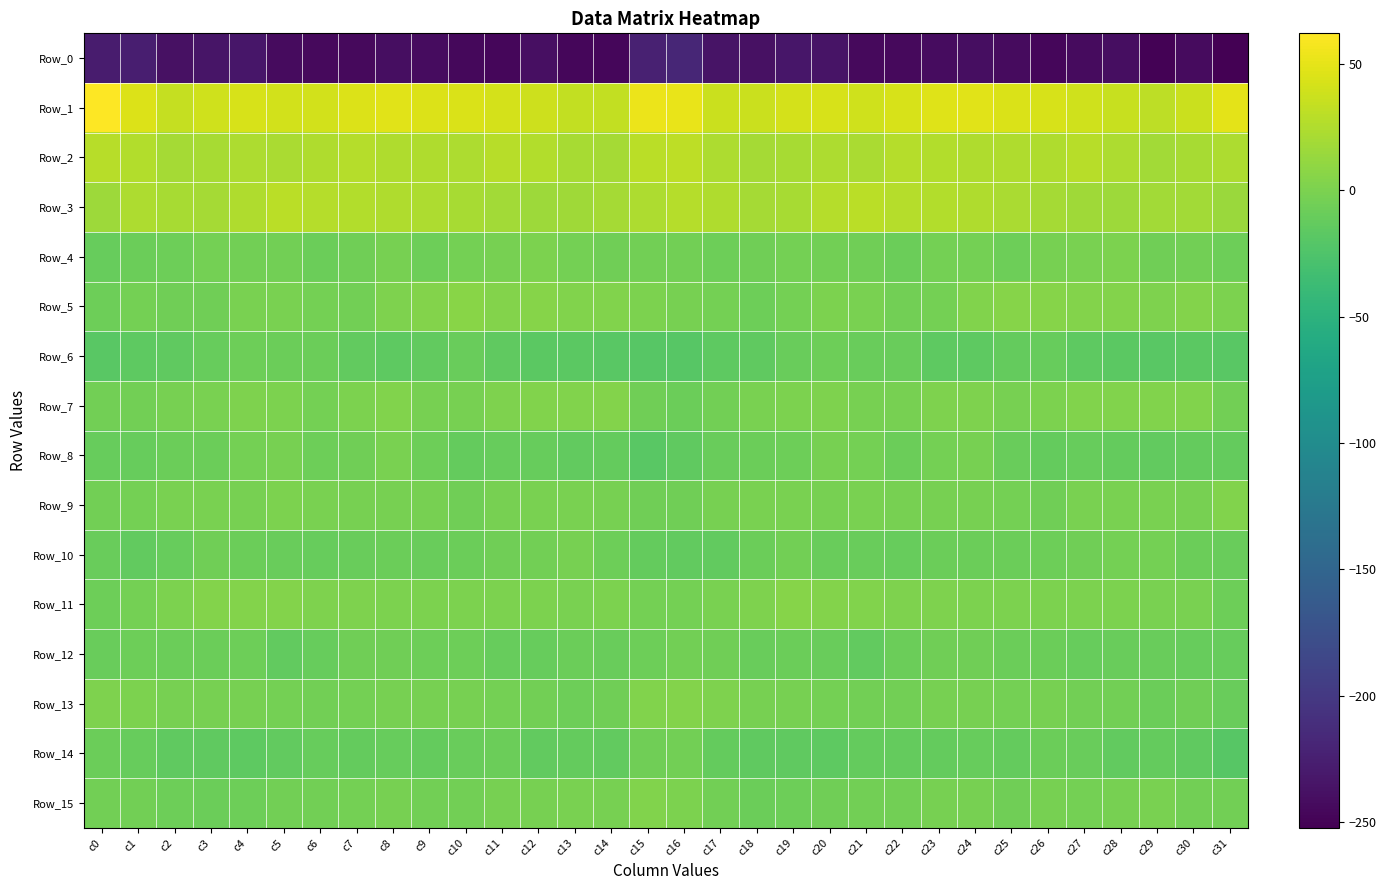

Reading left to right, list all the values displayed in this chart.

Row_0: c0=-227.9	c1=-226.1	c2=-238.7	c3=-234.7	c4=-233.1	c5=-242.6	c6=-244.2	c7=-244.1	c8=-240.7	c9=-242.4	c10=-245.3	c11=-246.3	c12=-239.9	c13=-246.7	c14=-247.4	c15=-223.9	c16=-218.3	c17=-235.8	c18=-237.7	c19=-232.9	c20=-236.1	c21=-244.1	c22=-244.9	c23=-242.3	c24=-240.8	c25=-243.4	c26=-246.8	c27=-243.5	c28=-240.8	c29=-250.3	c30=-243.6	c31=-252.4
Row_1: c0=62.2	c1=45.2	c2=35.1	c3=40.1	c4=43.8	c5=40.3	c6=41.0	c7=45.5	c8=48.0	c9=45.3	c10=43.8	c11=41.4	c12=37.8	c13=32.8	c14=33.7	c15=52.9	c16=51.2	c17=37.6	c18=36.8	c19=41.7	c20=43.5	c21=38.9	c22=43.1	c23=46.8	c24=47.5	c25=44.3	c26=43.4	c27=40.0	c28=36.2	c29=30.6	c30=36.8	c31=49.2
Row_2: c0=28.5	c1=25.8	c2=20.0	c3=20.6	c4=23.2	c5=22.2	c6=24.8	c7=26.8	c8=24.6	c9=25.3	c10=23.6	c11=27.9	c12=25.5	c13=20.5	c14=20.4	c15=30.0	c16=31.1	c17=23.3	c18=20.1	c19=21.6	c20=23.4	c21=21.9	c22=26.7	c23=25.6	c24=24.8	c25=24.7	c26=24.7	c27=28.0	c28=23.8	c29=18.5	c30=20.6	c31=23.8
Row_3: c0=16.3	c1=23.1	c2=20.9	c3=19.9	c4=24.5	c5=30.0	c6=27.2	c7=26.3	c8=25.2	c9=23.5	c10=21.3	c11=18.7	c12=16.1	c13=17.9	c14=19.9	c15=23.5	c16=27.7	c17=24.6	c18=20.1	c19=21.4	c20=26.7	c21=29.5	c22=26.8	c23=25.7	c24=24.7	c25=22.9	c26=20.2	c27=17.5	c28=16.5	c29=18.0	c30=18.9	c31=15.0
Row_4: c0=-10.9	c1=-8.3	c2=-7.7	c3=-3.9	c4=-4.3	c5=-5.2	c6=-9.0	c7=-5.7	c8=-2.1	c9=-7.0	c10=-3.7	c11=-1.9	c12=0.3	c13=-4.0	c14=-5.6	c15=-4.8	c16=-4.7	c17=-6.9	c18=-6.3	c19=-3.3	c20=-4.9	c21=-6.2	c22=-8.9	c23=-3.3	c24=-3.9	c25=-6.6	c26=-2.7	c27=-1.0	c28=-0.1	c29=-6.5	c30=-5.2	c31=-7.7
Row_5: c0=-7.6	c1=-4.0	c2=-6.3	c3=-5.6	c4=-1.1	c5=-0.7	c6=-3.3	c7=-5.3	c8=1.0	c9=4.3	c10=6.1	c11=4.0	c12=4.8	c13=2.6	c14=3.1	c15=-0.4	c16=-1.8	c17=-3.5	c18=-6.8	c19=-3.9	c20=-0.4	c21=-1.3	c22=-4.9	c23=-3.2	c24=2.6	c25=5.3	c26=5.2	c27=4.4	c28=4.2	c29=1.8	c30=3.8	c31=0.1
Row_6: c0=-18.1	c1=-16.2	c2=-14.9	c3=-11.2	c4=-7.2	c5=-8.9	c6=-8.2	c7=-13.6	c8=-16.0	c9=-13.2	c10=-10.2	c11=-14.3	c12=-17.4	c13=-17.1	c14=-18.2	c15=-20.0	c16=-19.8	c17=-15.7	c18=-14.2	c19=-9.5	c20=-6.9	c21=-9.3	c22=-9.4	c23=-15.4	c24=-15.5	c25=-11.5	c26=-11.0	c27=-16.1	c28=-17.1	c29=-18.2	c30=-16.6	c31=-18.6
Row_7: c0=-4.8	c1=-5.2	c2=-1.7	c3=-0.8	c4=1.2	c5=0.0	c6=-3.2	c7=0.4	c8=2.2	c9=-1.8	c10=-1.8	c11=1.9	c12=2.6	c13=2.8	c14=3.4	c15=-5.7	c16=-7.8	c17=-4.5	c18=-1.1	c19=-0.3	c20=1.7	c21=-1.9	c22=-2.6	c23=2.0	c24=1.1	c25=-2.6	c26=-0.4	c27=2.4	c28=2.6	c29=3.1	c30=2.7	c31=-4.8
Row_8: c0=-11.4	c1=-10.3	c2=-8.0	c3=-8.5	c4=-3.9	c5=-1.9	c6=-7.6	c7=-5.9	c8=-1.3	c9=-7.0	c10=-11.8	c11=-10.7	c12=-11.3	c13=-13.4	c14=-12.2	c15=-17.8	c16=-15.1	c17=-9.8	c18=-8.4	c19=-7.1	c20=-2.5	c21=-3.5	c22=-8.1	c23=-3.7	c24=-1.9	c25=-10.2	c26=-11.5	c27=-10.4	c28=-12.4	c29=-13.0	c30=-11.7	c31=-12.0
Row_9: c0=-4.8	c1=-3.9	c2=-1.5	c3=-1.1	c4=-1.7	c5=-0.4	c6=-1.6	c7=-2.1	c8=-2.1	c9=-2.1	c10=-5.6	c11=-2.2	c12=-1.1	c13=-1.2	c14=-2.5	c15=-6.1	c16=-5.5	c17=-2.7	c18=-1.4	c19=-0.9	c20=-1.9	c21=-0.5	c22=-1.8	c23=-1.9	c24=-2.1	c25=-3.0	c26=-5.5	c27=-0.7	c28=-1.4	c29=-1.5	c30=-1.8	c31=2.1
Row_10: c0=-10.2	c1=-13.1	c2=-10.6	c3=-5.6	c4=-7.8	c5=-9.9	c6=-10.5	c7=-9.9	c8=-8.7	c9=-9.1	c10=-7.9	c11=-5.8	c12=-5.2	c13=-2.5	c14=-6.7	c15=-12.6	c16=-13.1	c17=-12.9	c18=-8.5	c19=-5.1	c20=-9.4	c21=-10.2	c22=-10.6	c23=-8.9	c24=-9.0	c25=-9.0	c26=-6.7	c27=-6.0	c28=-3.8	c29=-3.7	c30=-8.3	c31=-9.5
Row_11: c0=-6.7	c1=-3.6	c2=0.4	c3=4.4	c4=4.0	c5=3.7	c6=1.2	c7=1.9	c8=0.2	c9=-0.2	c10=0.6	c11=-0.1	c12=0.5	c13=-0.6	c14=0.3	c15=-3.8	c16=-3.9	c17=-1.2	c18=2.0	c19=4.7	c20=4.0	c21=2.6	c22=0.9	c23=1.6	c24=-0.1	c25=-0.0	c26=0.5	c27=0.2	c28=0.1	c29=-0.5	c30=-1.3	c31=-6.9
Row_12: c0=-9.2	c1=-6.8	c2=-8.7	c3=-8.9	c4=-7.8	c5=-13.1	c6=-11.3	c7=-6.2	c8=-5.9	c9=-7.7	c10=-7.3	c11=-10.4	c12=-10.6	c13=-9.0	c14=-9.9	c15=-6.8	c16=-5.3	c17=-5.5	c18=-9.7	c19=-7.9	c20=-9.5	c21=-13.8	c22=-8.7	c23=-6.1	c24=-6.0	c25=-8.3	c26=-7.8	c27=-11.4	c28=-9.6	c29=-9.9	c30=-11.0	c31=-11.1
Row_13: c0=1.1	c1=0.7	c2=-2.4	c3=-2.2	c4=-2.8	c5=-4.0	c6=-4.9	c7=-3.1	c8=-1.7	c9=-2.8	c10=-2.6	c11=-3.1	c12=-5.1	c13=-6.7	c14=-6.2	c15=2.3	c16=4.4	c17=1.0	c18=-2.6	c19=-2.5	c20=-3.0	c21=-4.7	c22=-4.6	c23=-1.8	c24=-2.3	c25=-3.0	c26=-2.4	c27=-4.1	c28=-5.3	c29=-8.1	c30=-6.5	c31=-9.4
Row_14: c0=-7.8	c1=-10.3	c2=-14.9	c3=-14.1	c4=-15.3	c5=-13.2	c6=-11.0	c7=-12.7	c8=-10.8	c9=-11.8	c10=-10.0	c11=-8.3	c12=-13.0	c13=-12.5	c14=-13.0	c15=-6.4	c16=-5.1	c17=-11.7	c18=-14.9	c19=-14.3	c20=-15.4	c21=-11.5	c22=-11.9	c23=-11.8	c24=-11.1	c25=-11.9	c26=-8.6	c27=-10.2	c28=-13.3	c29=-12.7	c30=-15.1	c31=-20.0
Row_15: c0=-5.3	c1=-4.8	c2=-6.8	c3=-8.2	c4=-7.0	c5=-4.9	c6=-5.3	c7=-3.4	c8=-1.9	c9=-4.4	c10=-4.2	c11=-2.5	c12=-2.7	c13=-0.5	c14=-2.4	c15=2.6	c16=0.3	c17=-4.5	c18=-7.8	c19=-7.6	c20=-6.5	c21=-4.3	c22=-5.3	c23=-2.6	c24=-2.6	c25=-5.4	c26=-2.6	c27=-3.1	c28=-1.8	c29=-1.0	c30=-4.2	c31=-5.1